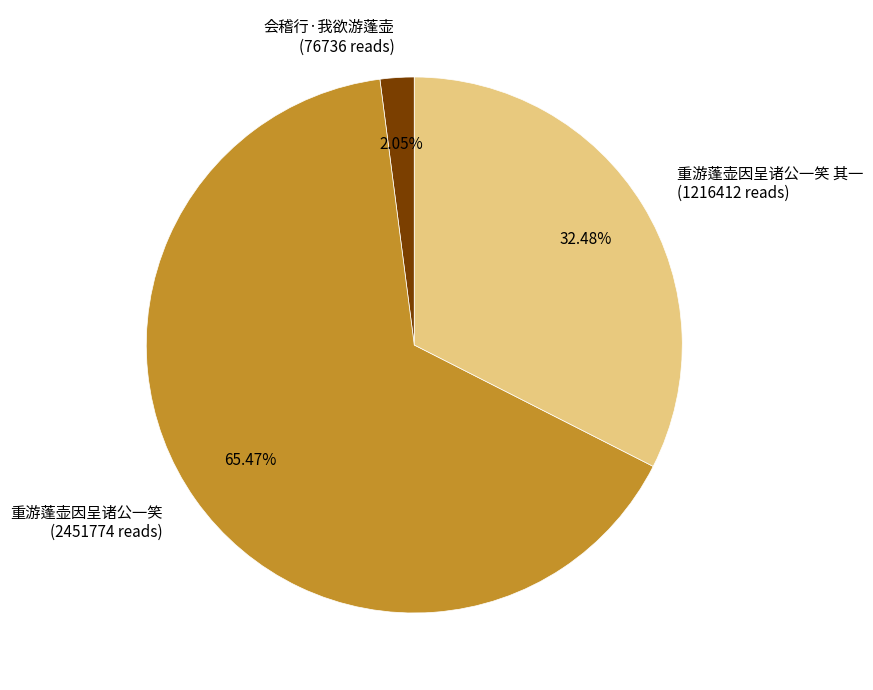

To the nearest percent, what is the average slice percentage?

33%